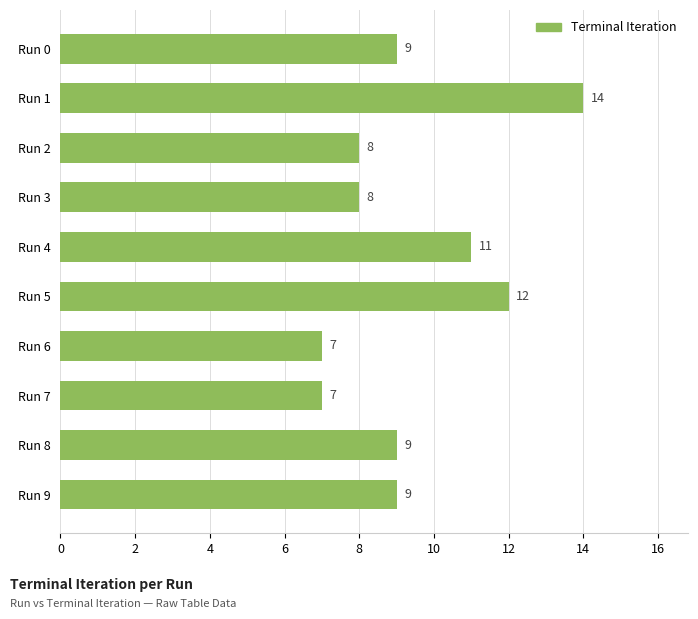

What is the ratio of the value at Run 9 to the value at Run 8?

1.0